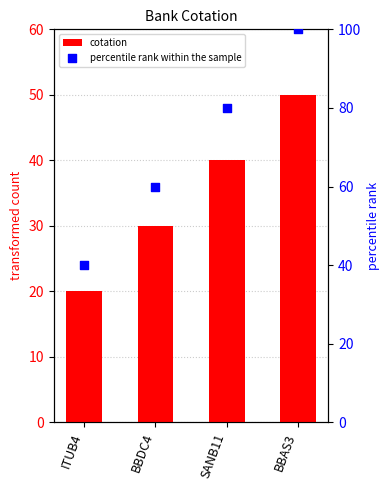

Which series has the widest spread of Y values?

percentile rank within the sample